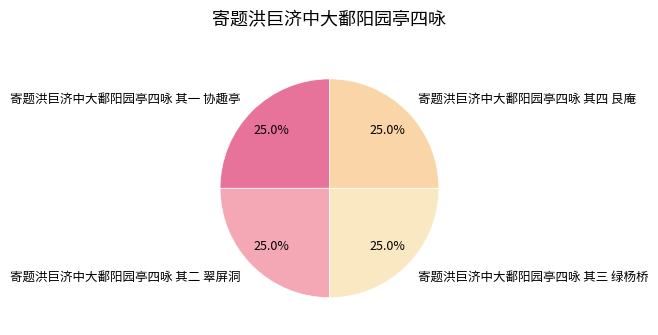

How much of the chart is everything except 寄题洪巨济中大鄱阳园亭四咏 其四 艮庵?

75.0%